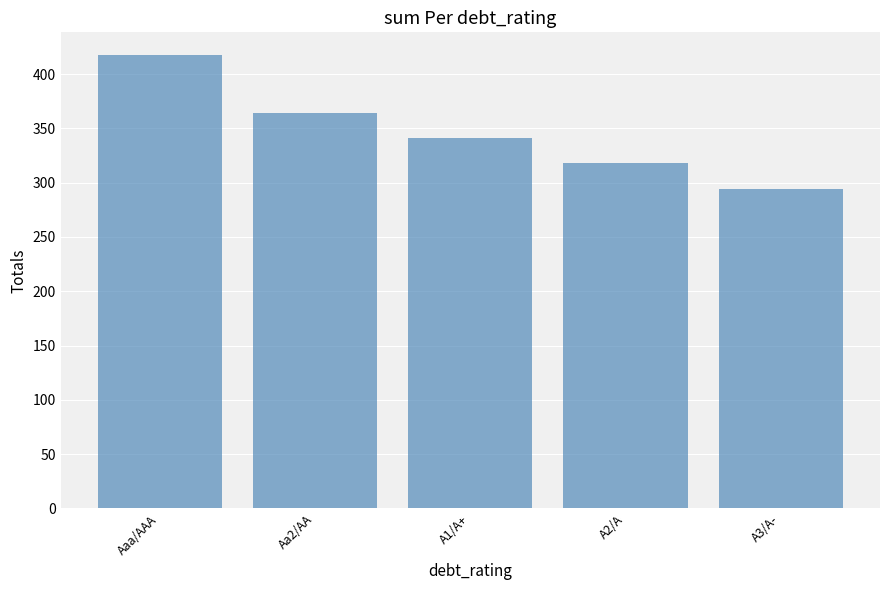

What is the difference between the maximum and minimum values?

123.1